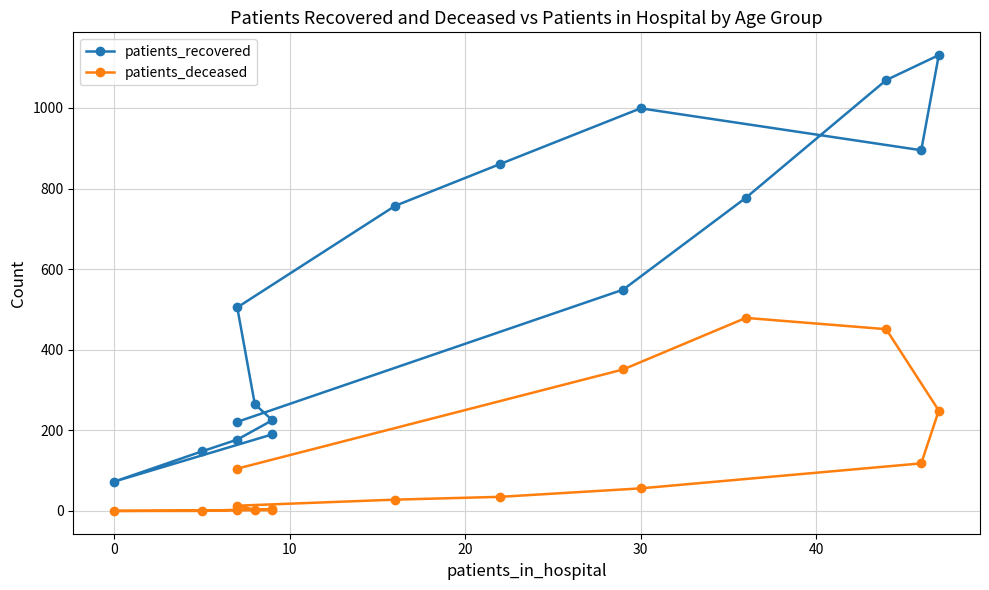

How many categories are shown in the chart?

16